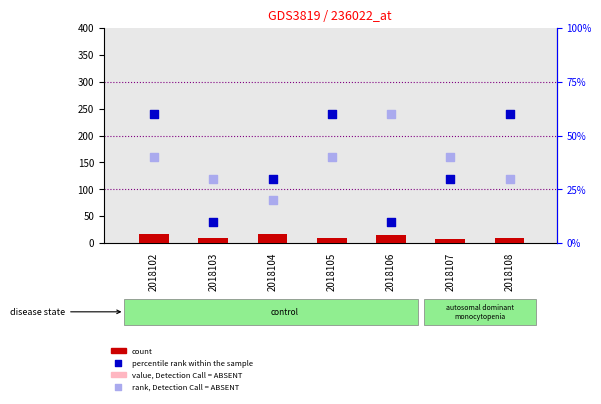

At how many categories does at least one series exceed 44?

4